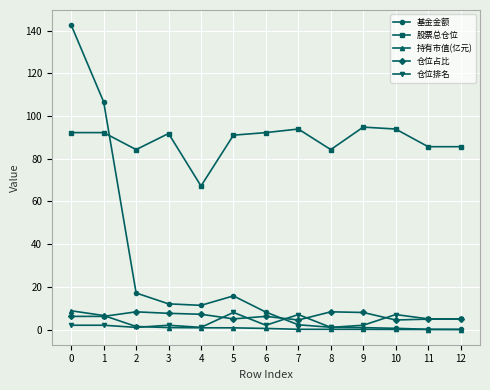

Which series has the largest range (max minus min)?

基金金额